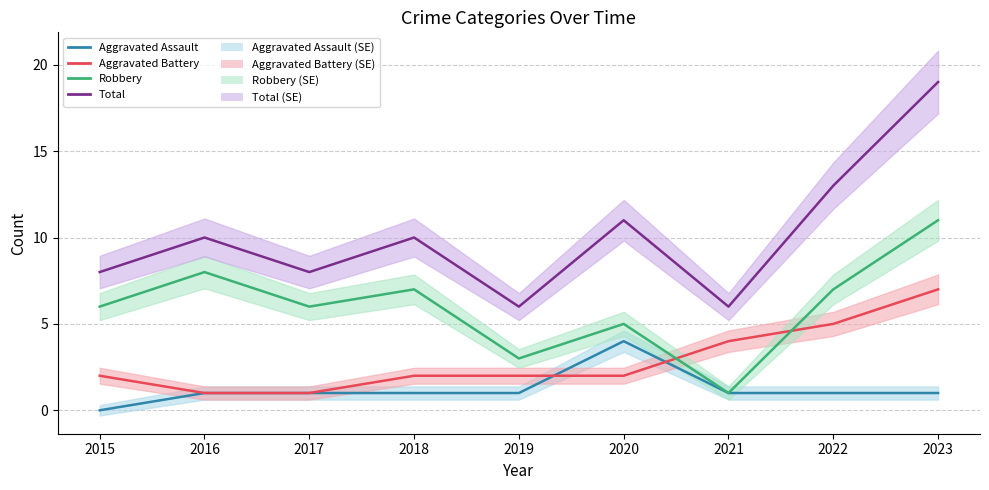

Reading left to right, what are all the values shown in this chart?

Aggravated Assault: 2015=0	2016=1	2017=1	2018=1	2019=1	2020=4	2021=1	2022=1	2023=1
Aggravated Battery: 2015=2	2016=1	2017=1	2018=2	2019=2	2020=2	2021=4	2022=5	2023=7
Robbery: 2015=6	2016=8	2017=6	2018=7	2019=3	2020=5	2021=1	2022=7	2023=11
Total: 2015=8	2016=10	2017=8	2018=10	2019=6	2020=11	2021=6	2022=13	2023=19